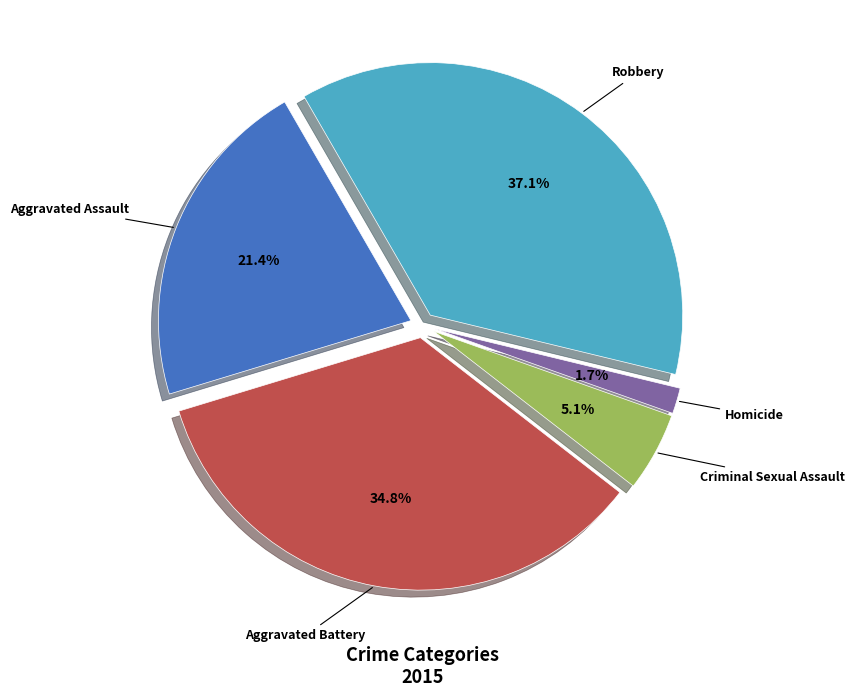

Between Robbery and Criminal Sexual Assault, which is larger?

Robbery